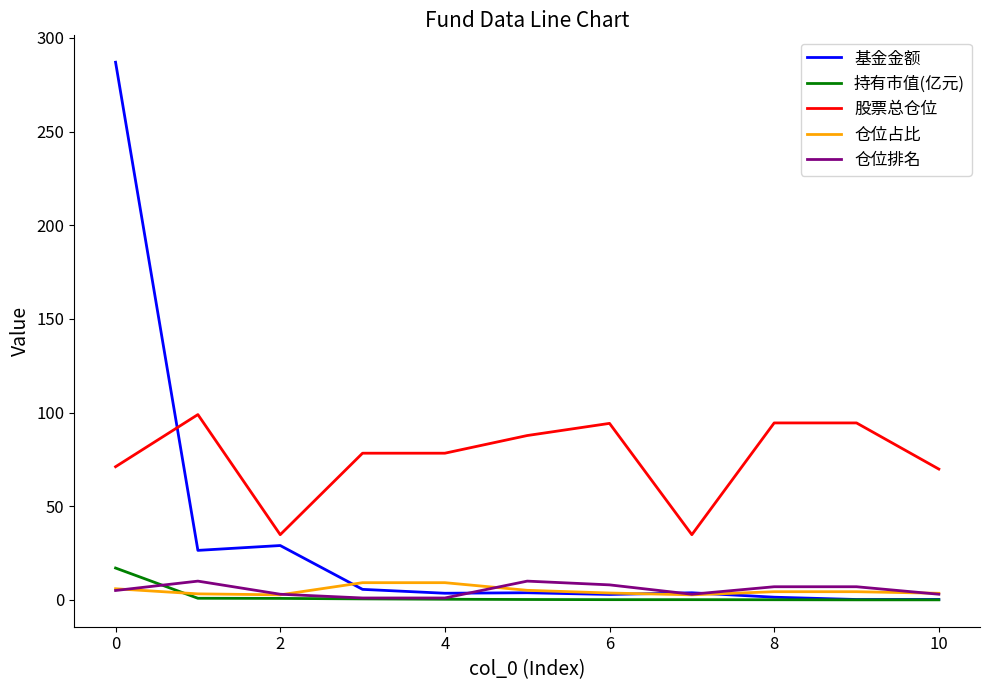

Which series has the widest spread of values?

基金金额